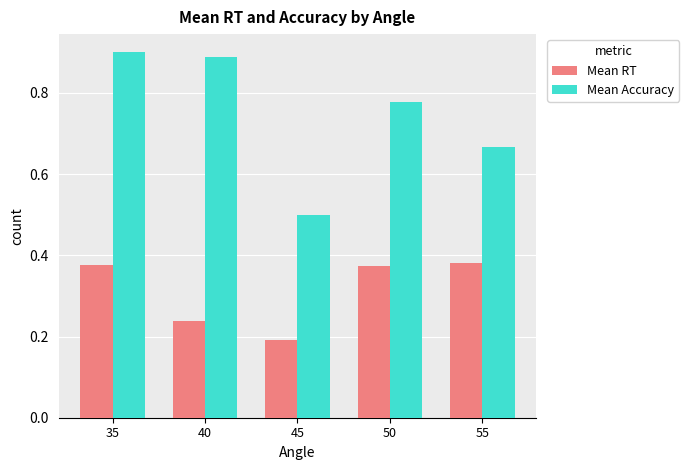

True or false: Mean RT has a value of 0.3 at 40.

False